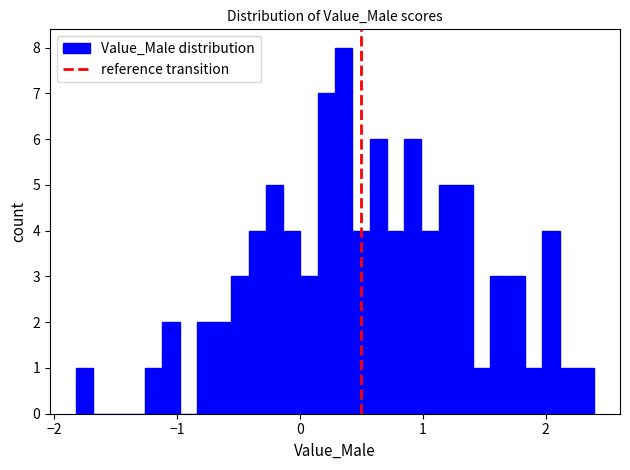

Read against the x-axis, roughly where is the centre of the tallest bar?

0.4